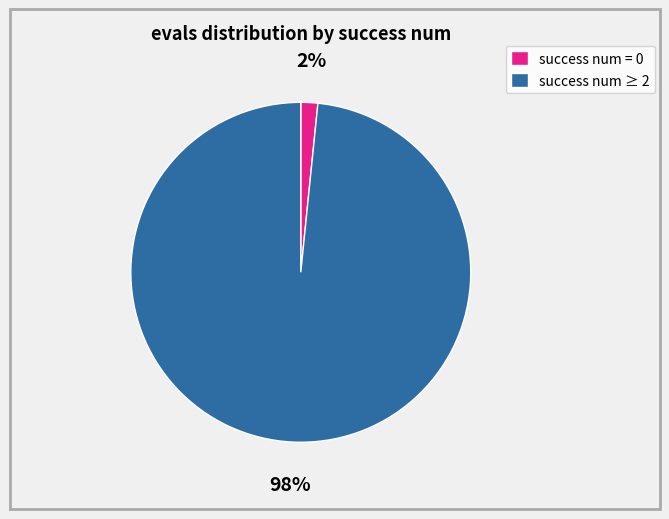

Combined, do success num ≥ 2 and success num = 0 account for over 50%?

Yes